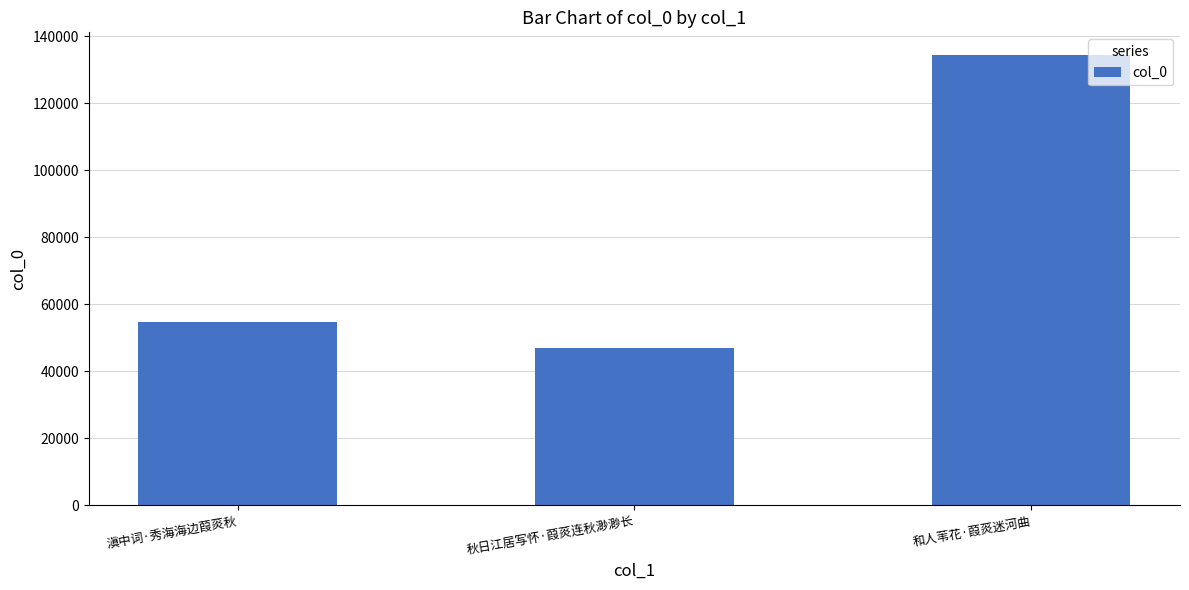

The value at 秋日江居写怀·葭菼连秋渺渺长 is 47131. True or false?

True